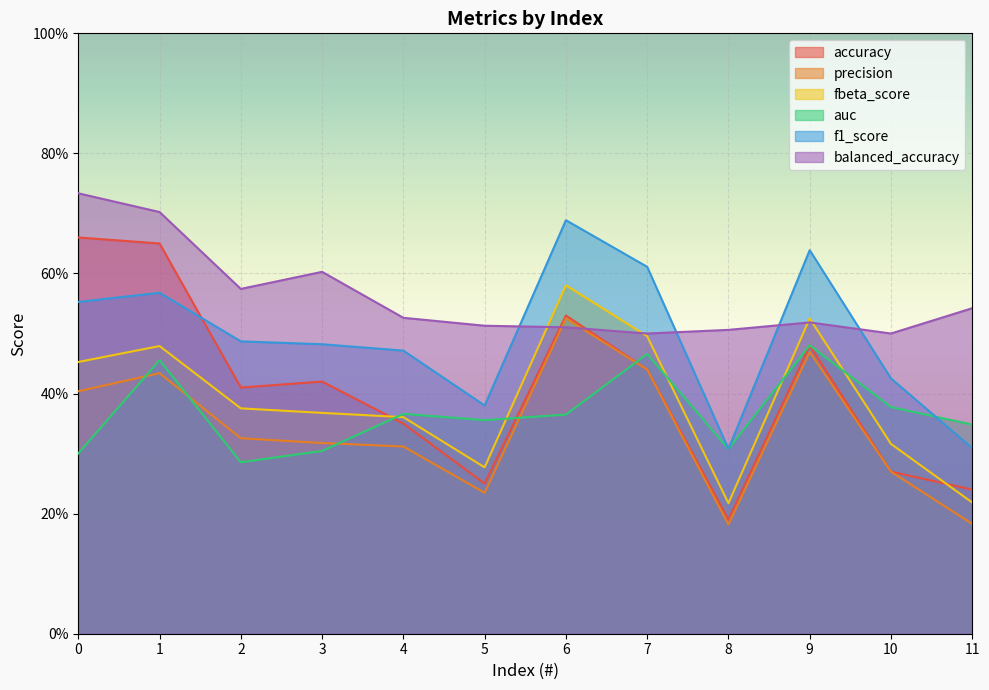

Where is auc nearest to the value 0?

2